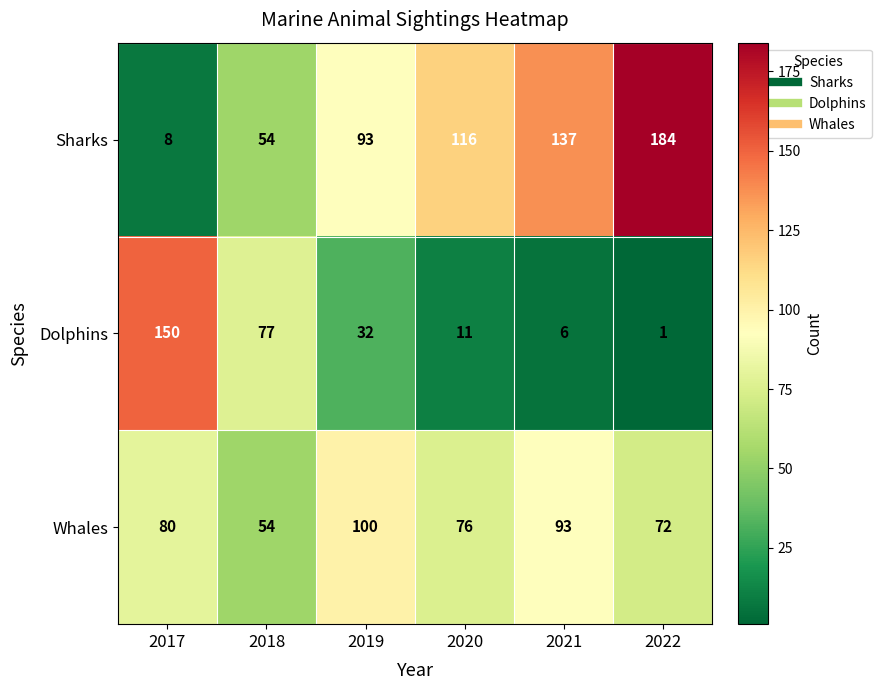

At which category is the sum across all series the highest?

2022